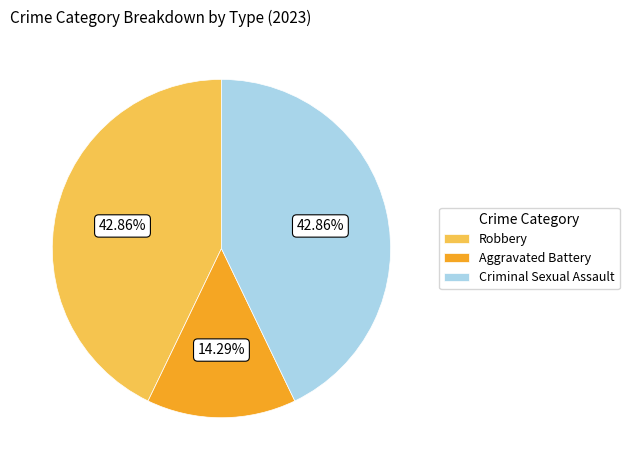

Is there a majority slice in this chart?

No